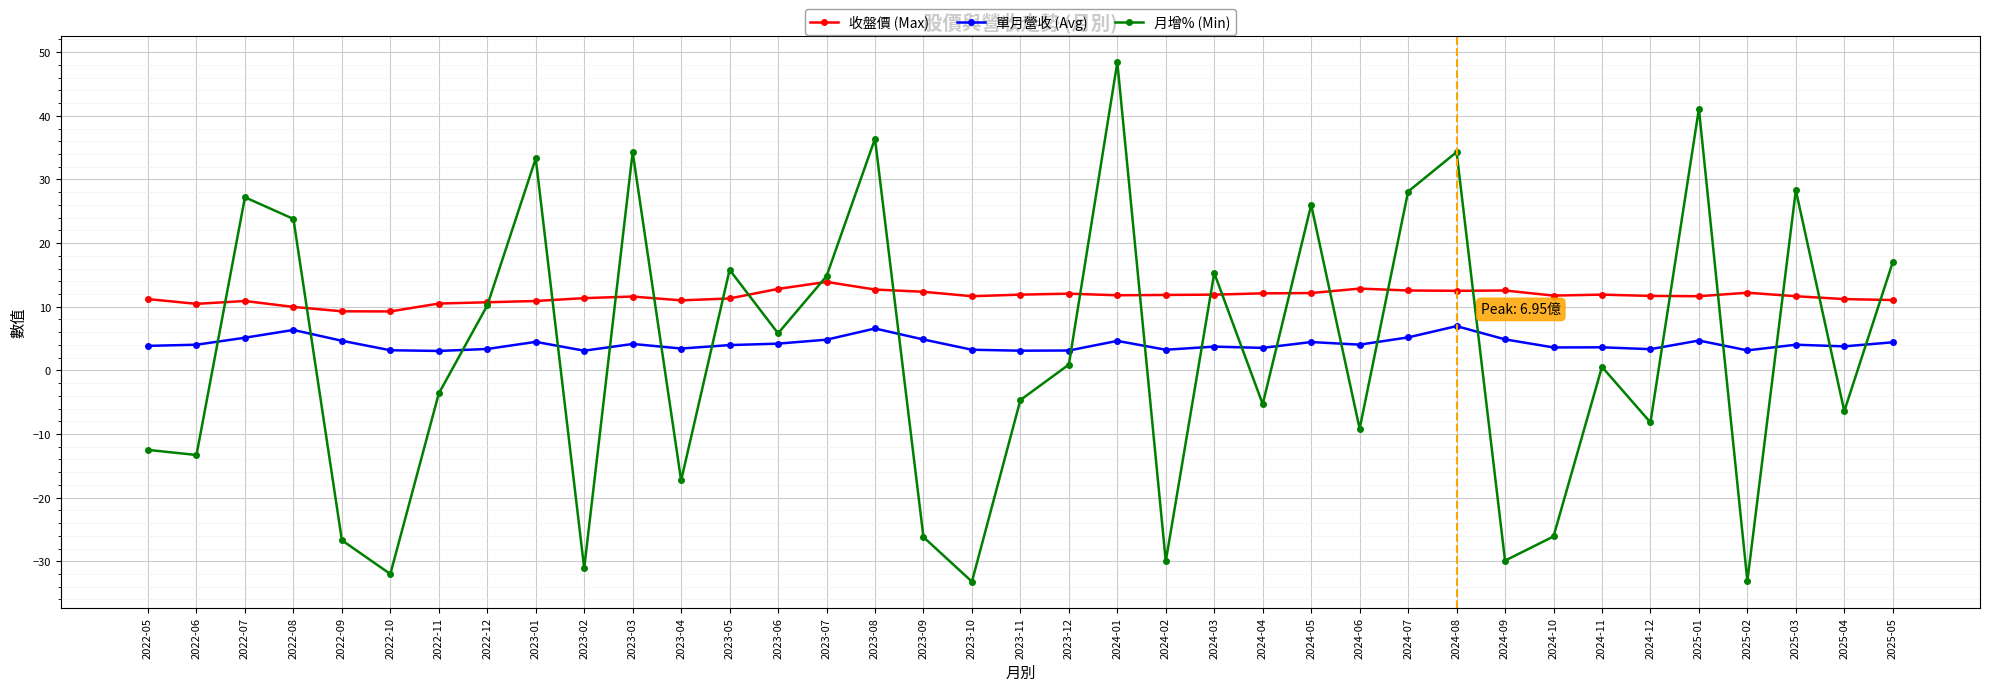

True or false: 收盤價 (Max) and 單月營收 (Avg) cross at least once.

False